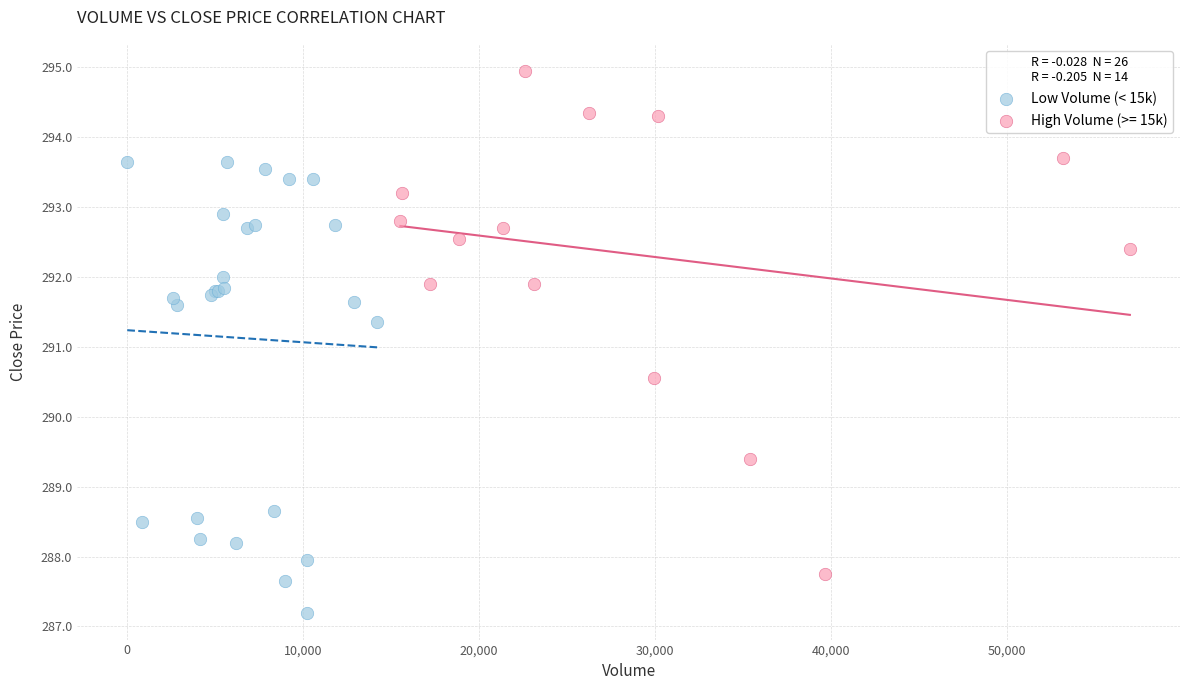

Which series has the largest Y range (max minus min)?

High Volume (>= 15k)